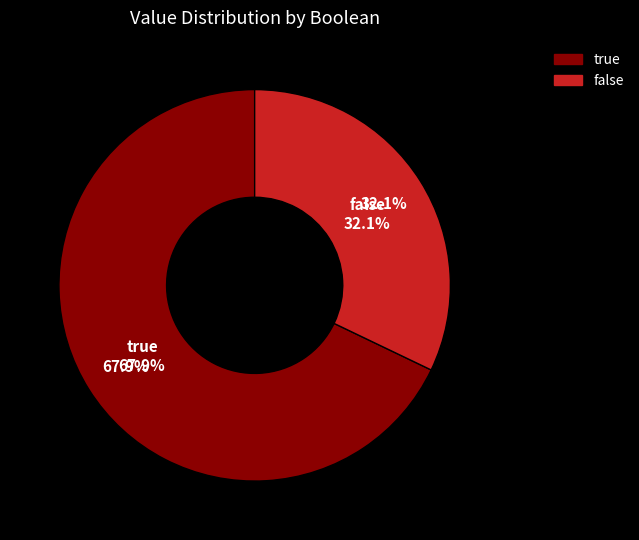

To the nearest percent, what is the difference between the true and false slice percentages?

36%